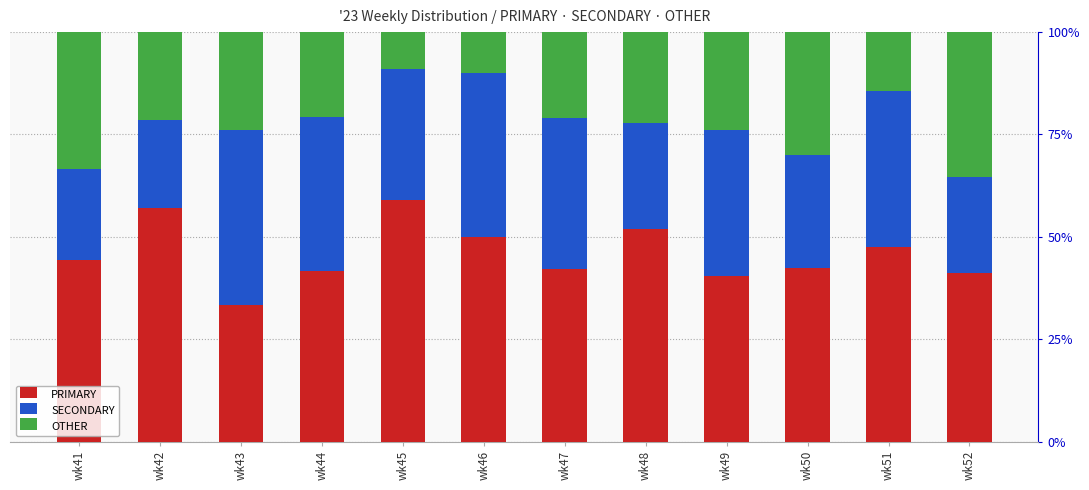

How many categories are shown in the chart?

12